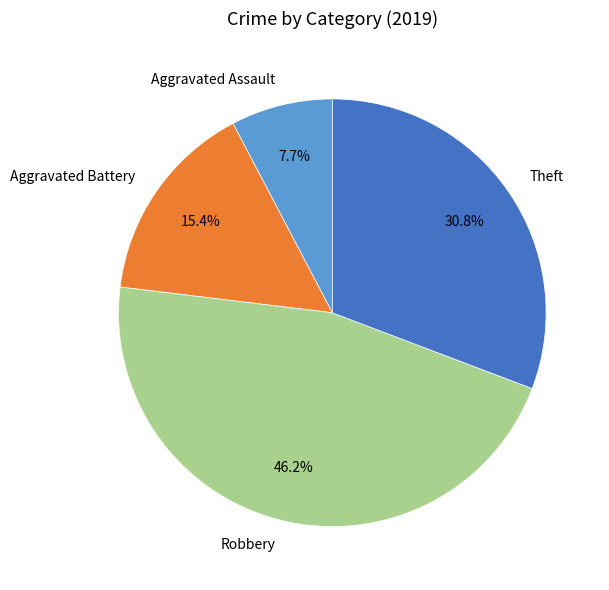

How many slices are in this pie chart?

4